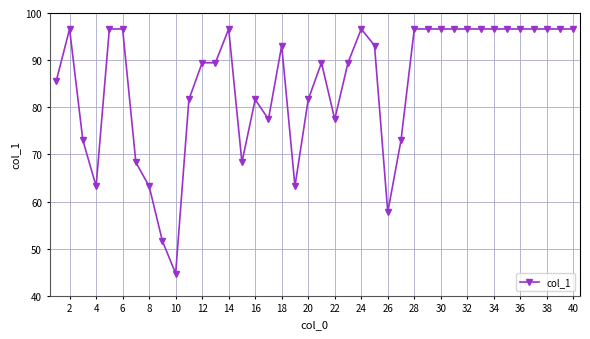

What is the difference between the maximum and minimum values?

51.9